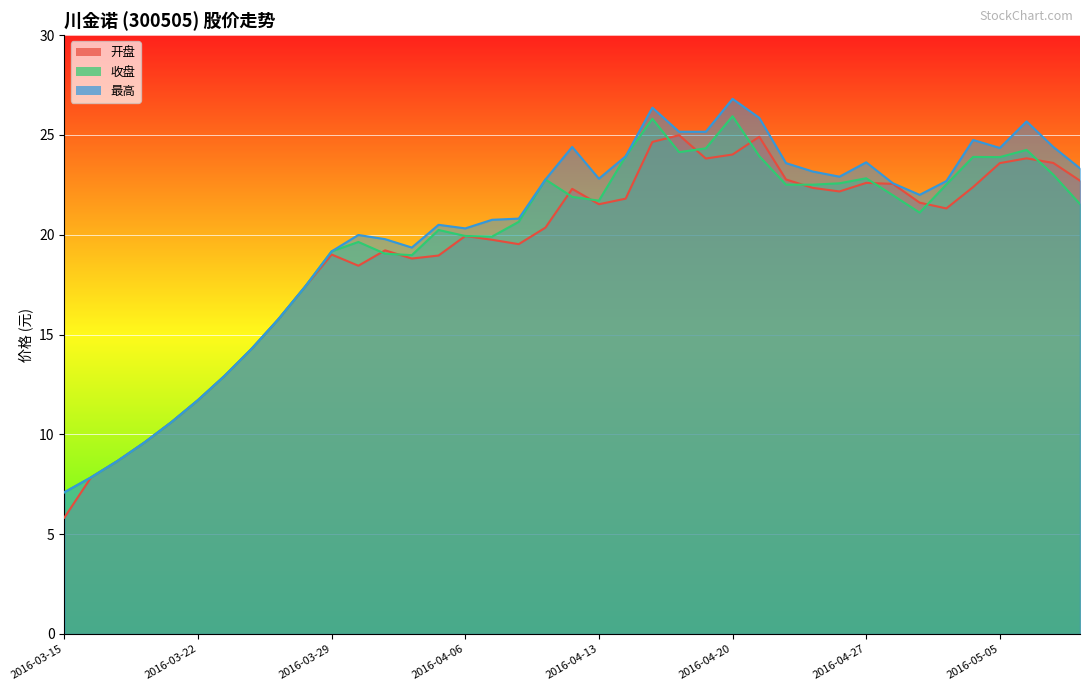

What are all the series names shown in the legend?

开盘, 收盘, 最高